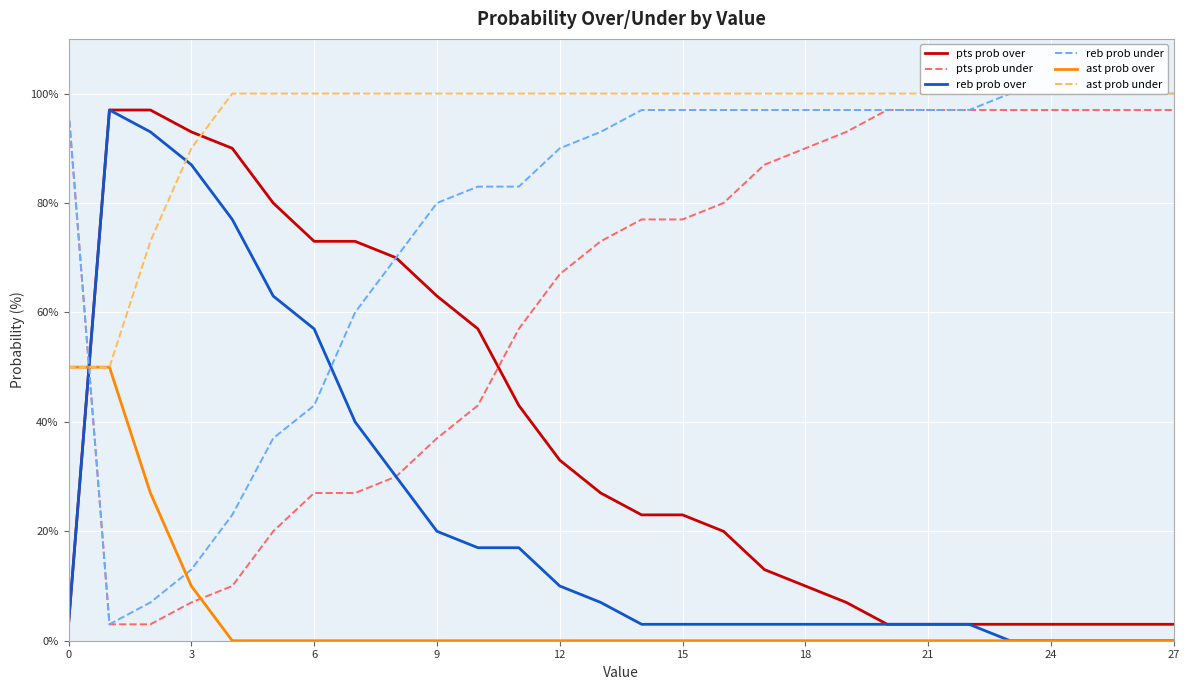

True or false: reb prob under has more than 2 points higher than both neighbors.

False